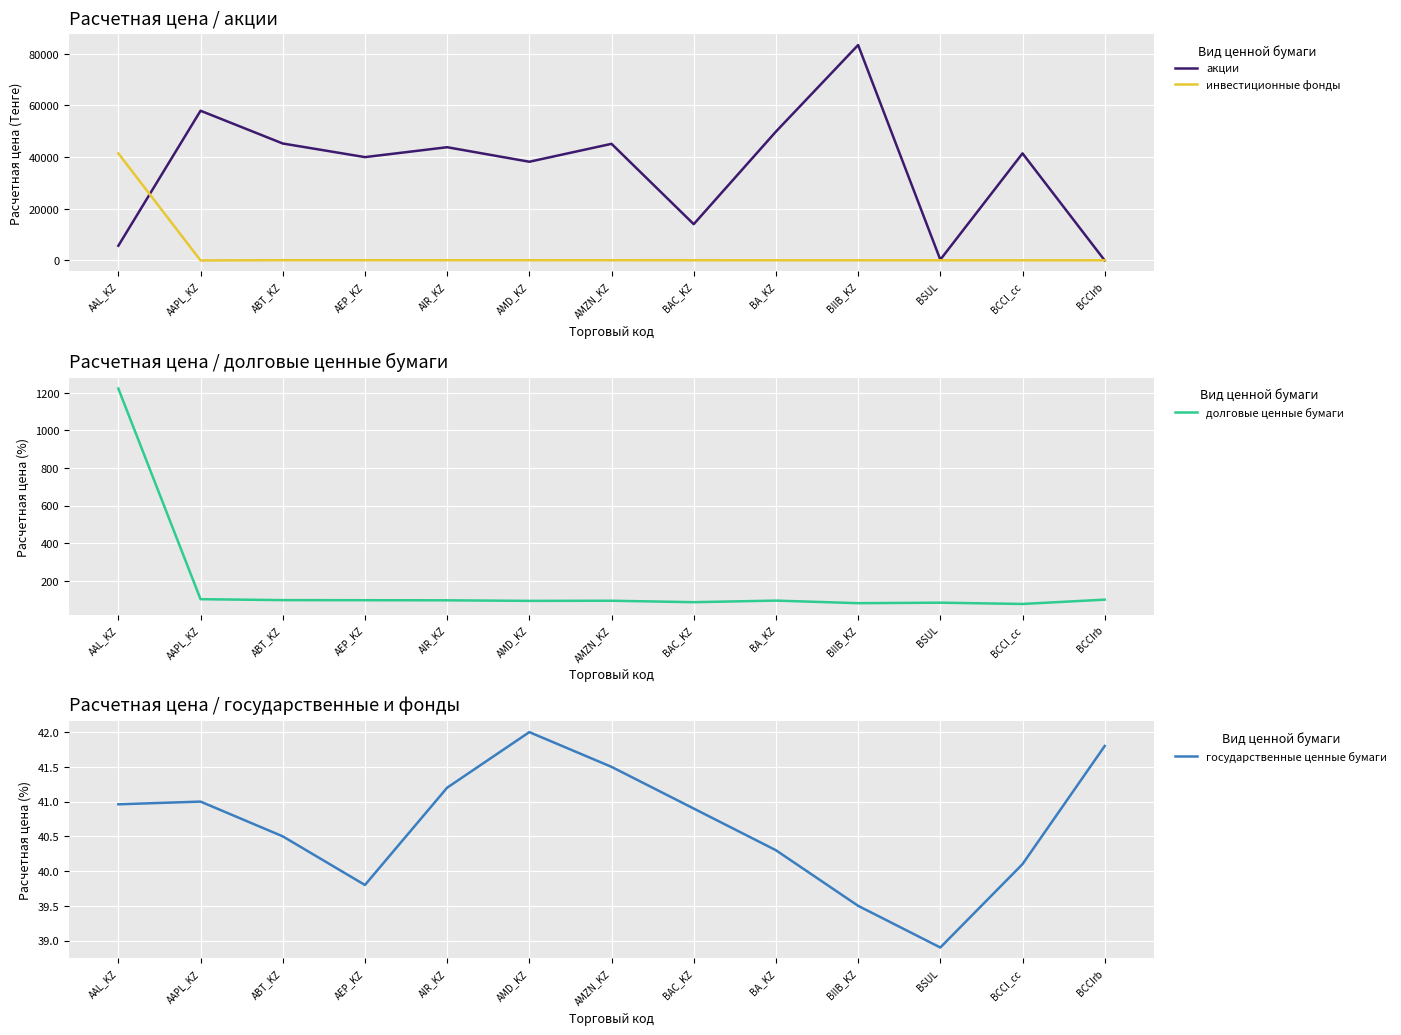

What is the difference between the maximum and second lowest values in the акции series?

83109.0